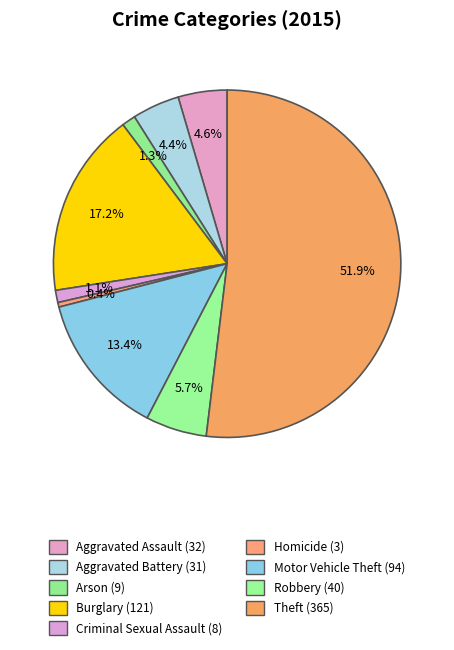

To the nearest percent, what is the combined percentage of Robbery and Motor Vehicle Theft?

19%